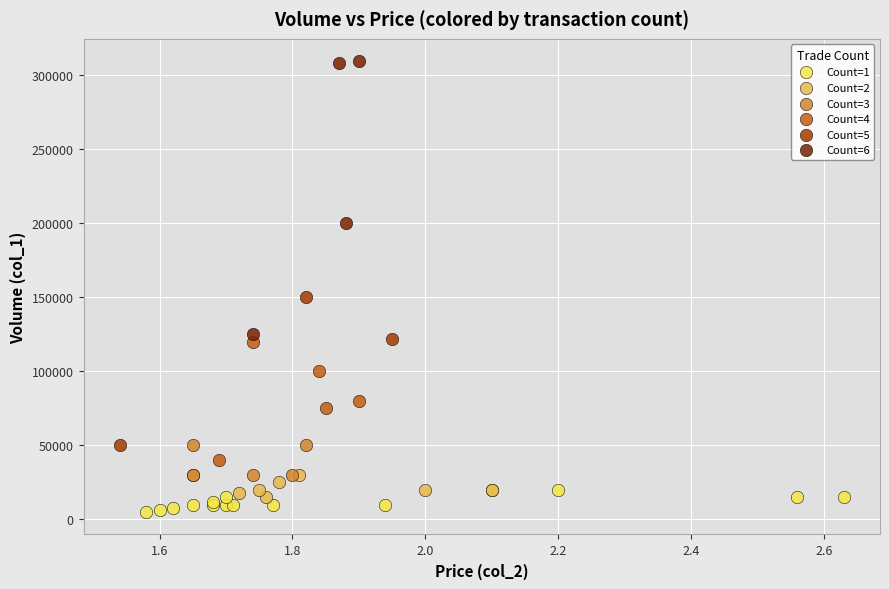

Which series contains the lowest Y value?

Count=1